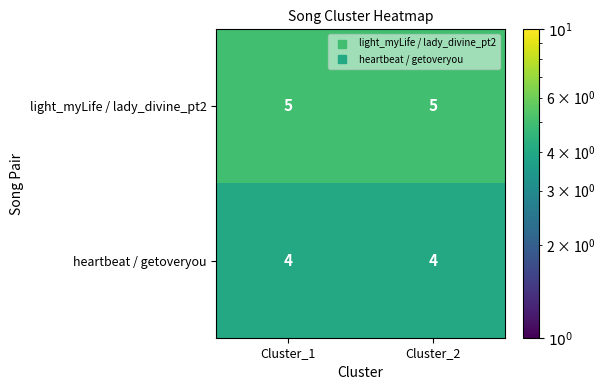

List the series in order of their peak value, lowest first.

heartbeat / getoveryou, light_myLife / lady_divine_pt2